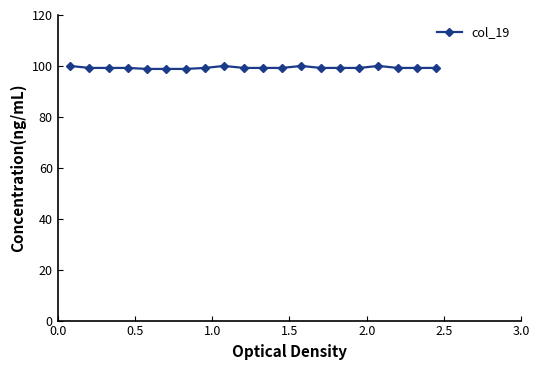

What is the average value?

99.3